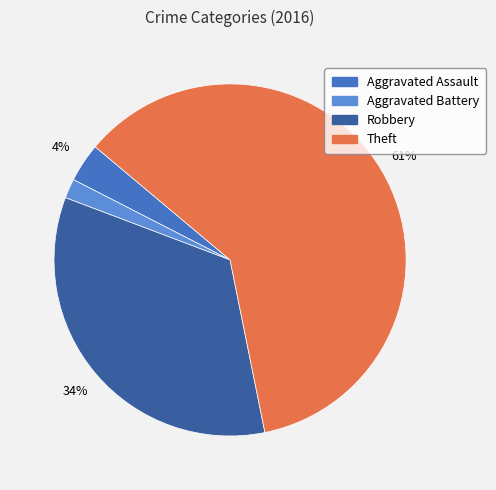

Do Theft and Aggravated Assault together represent more than half of the pie?

Yes